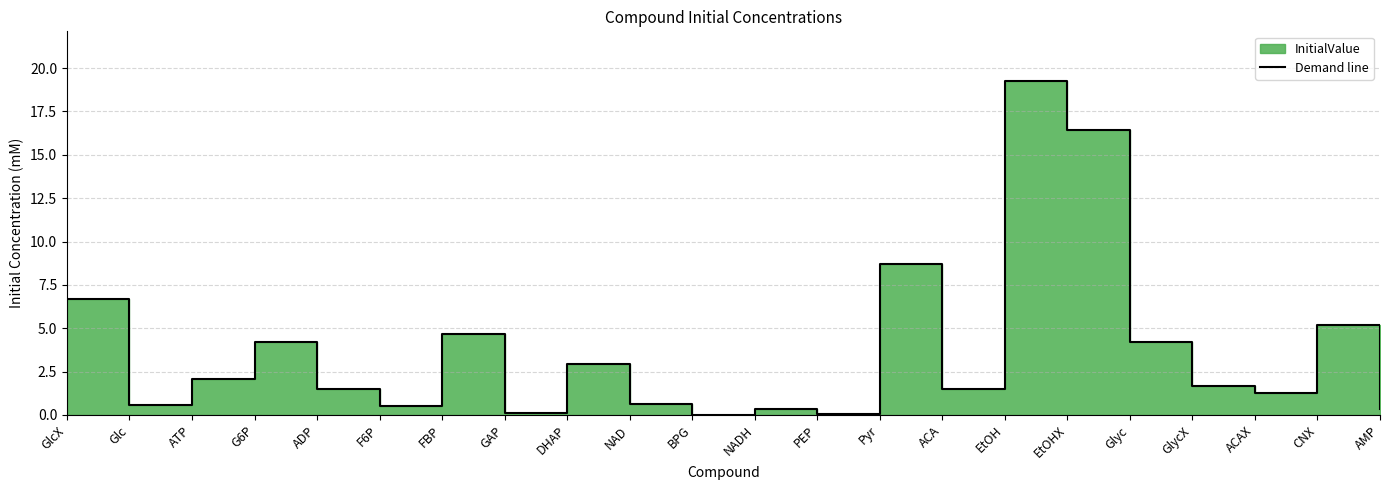

List the labels in order of value, smallest first.

BPG, PEP, GAP, NADH, AMP, F6P, Glc, NAD, ACAX, ACA, ADP, GlycX, ATP, DHAP, Glyc, G6P, FBP, CNX, GlcX, Pyr, EtOHX, EtOH